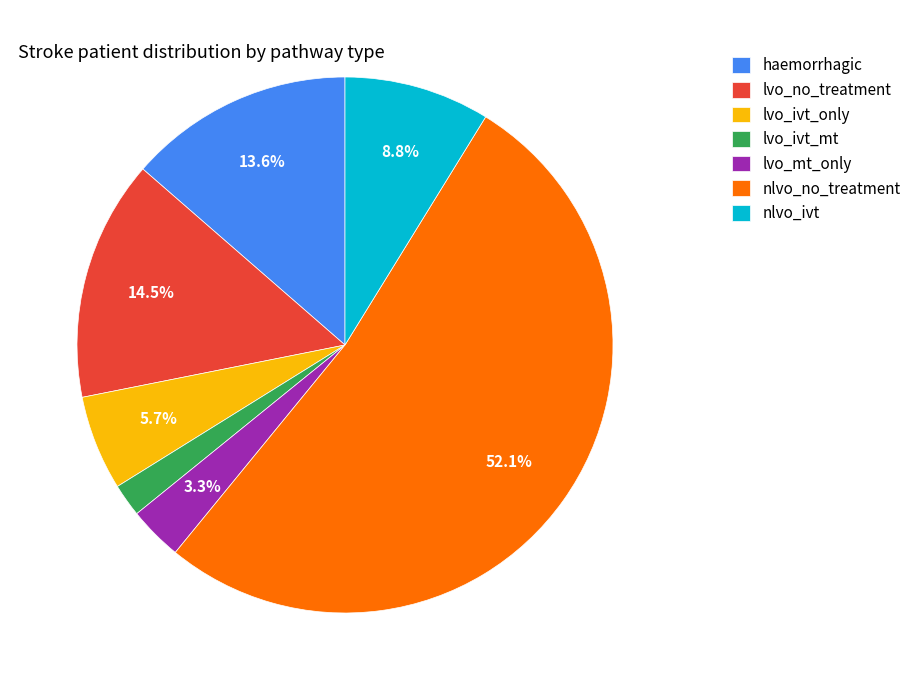

How many segments does this pie chart have?

7